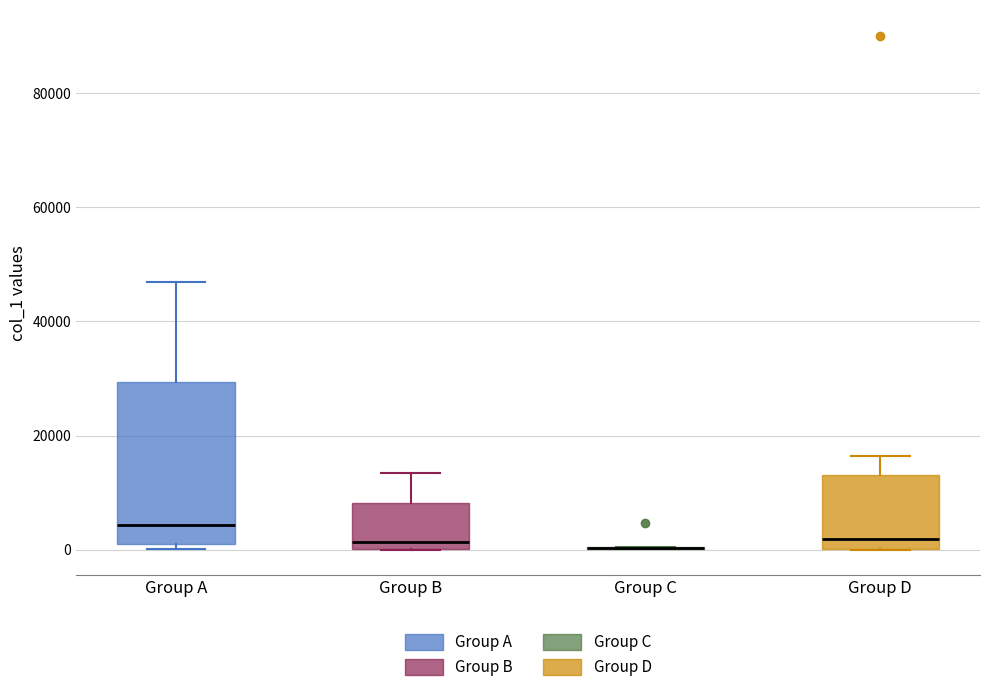

Reading left to right, read every box against the y-axis: the position of its median line, the range the box covers, and the ends of its whiskers. The values are not printed on the chart, so give them approximately, as read against the axis.

Group A: median 4000, box 2000 to 30000, whiskers 0 to 46000
Group B: median 2000, box 0 to 8000, whiskers 0 to 14000
Group C: box collapsed to a line at 0, whiskers 0 to 0
Group D: median 2000, box 0 to 14000, whiskers 0 to 16000